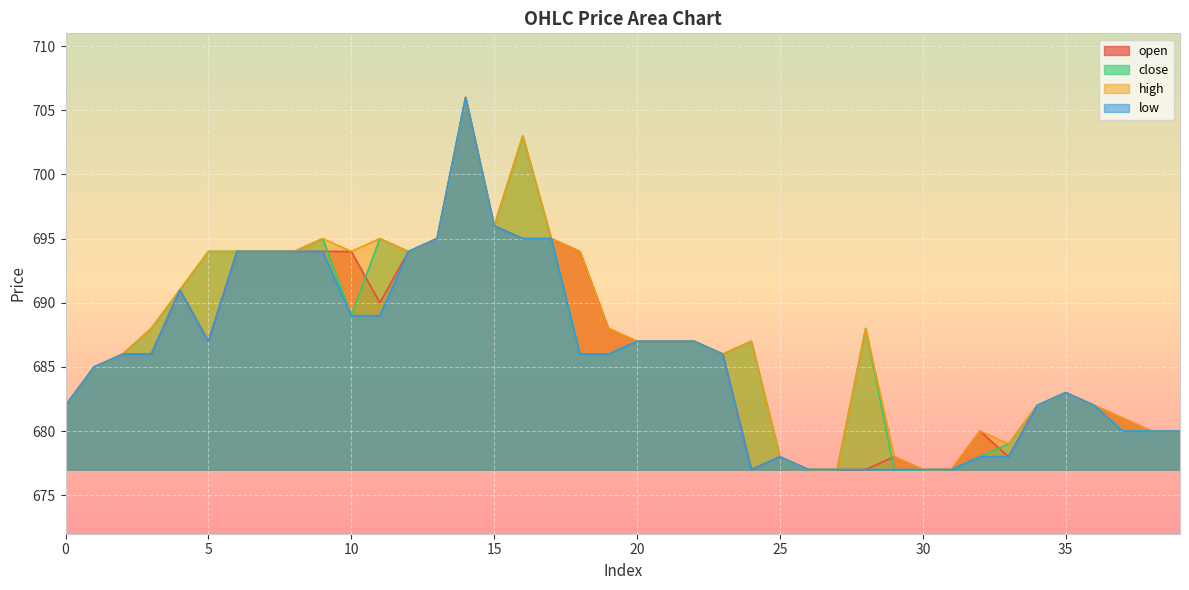

What is the difference between the close values at 14 and 30?

29